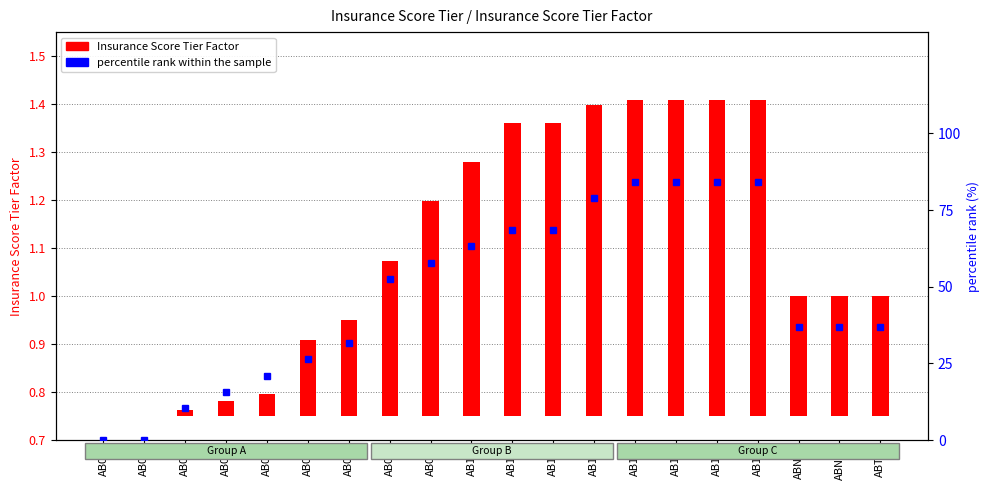

The Insurance Score Tier Factor series shows 0.2 at AB06. True or false?

False